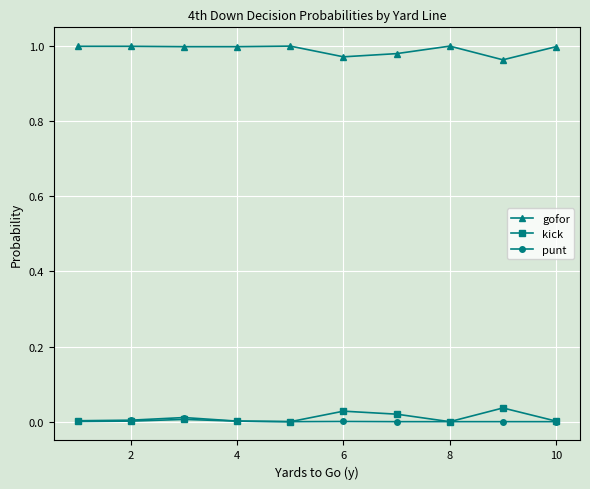

True or false: kick and gofor intersect in this chart.

False